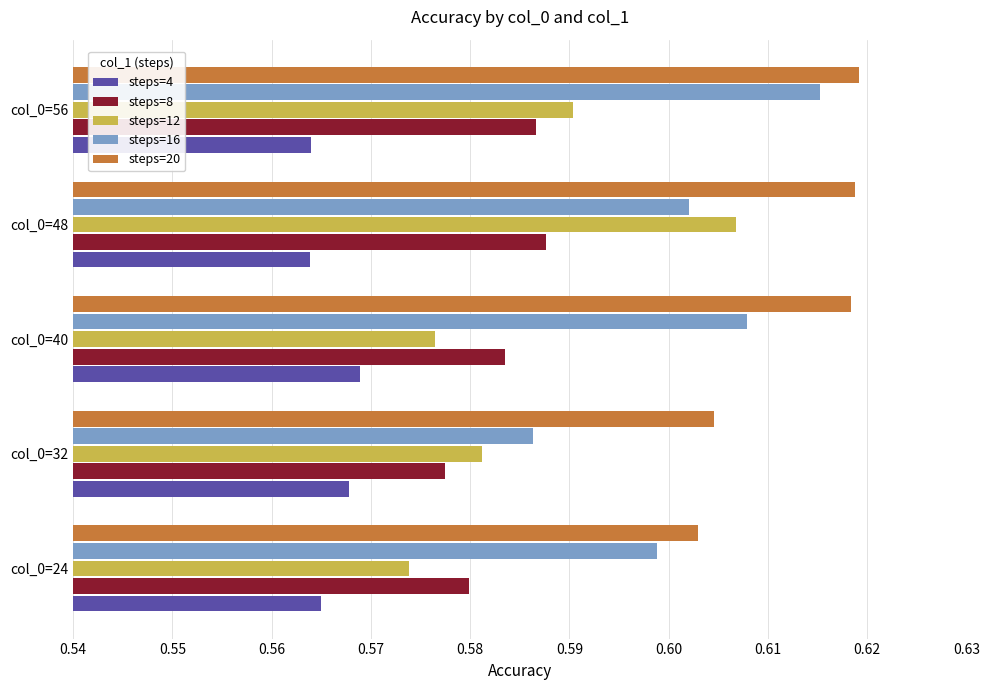

Which category has the highest value in the steps=16 series?

col_0=56